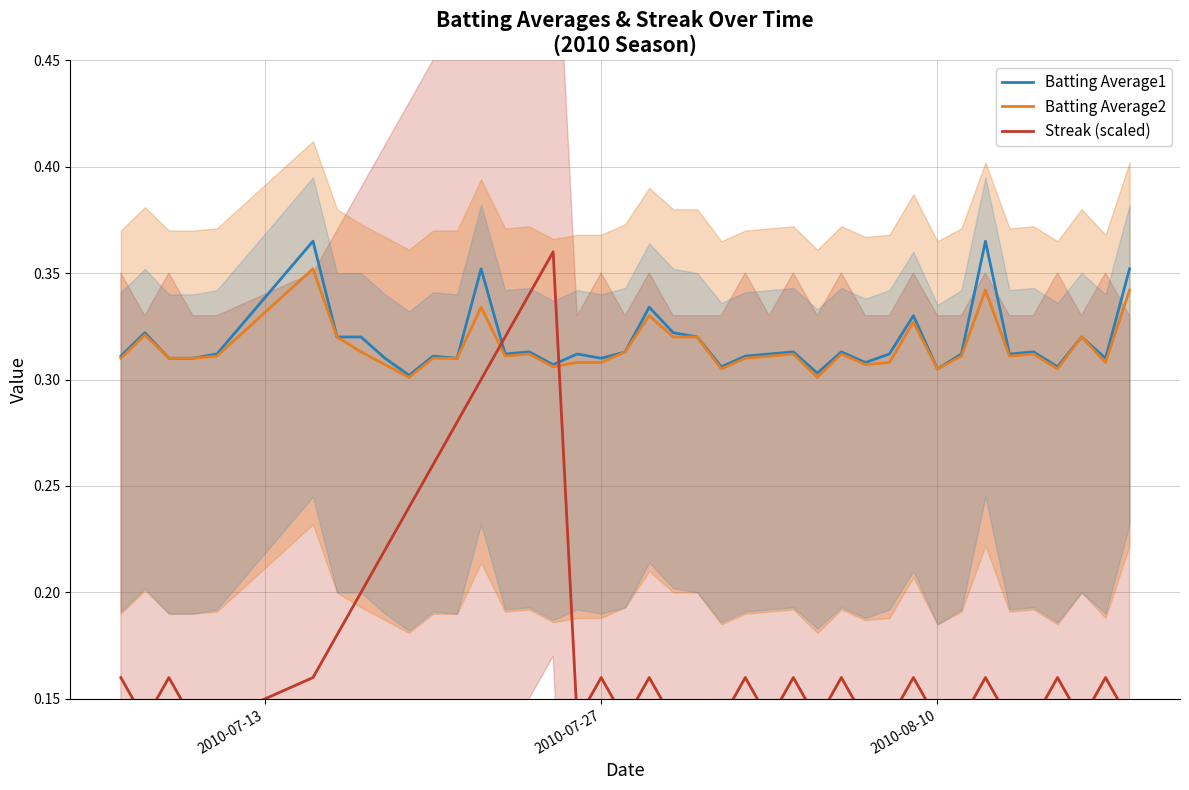

True or false: Batting Average2 has a value of 0.1 at 2010-07-27.

False